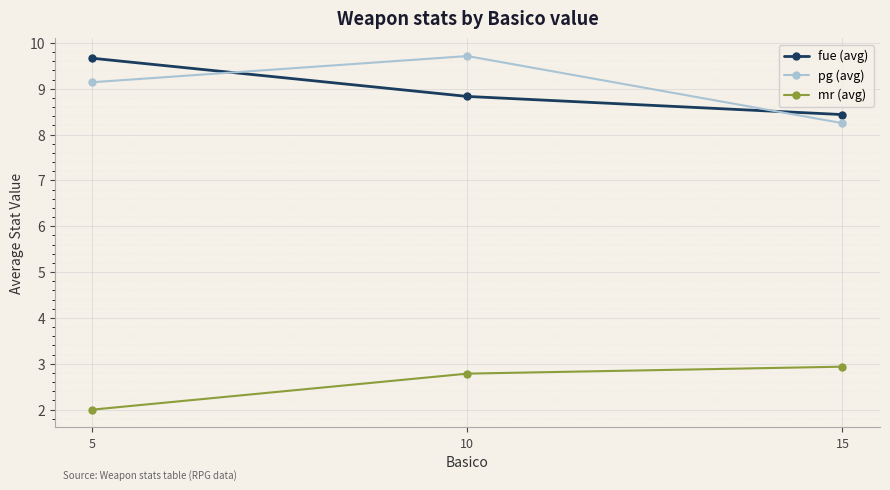

The fue (avg) series shows 8.4 at 15. True or false?

True